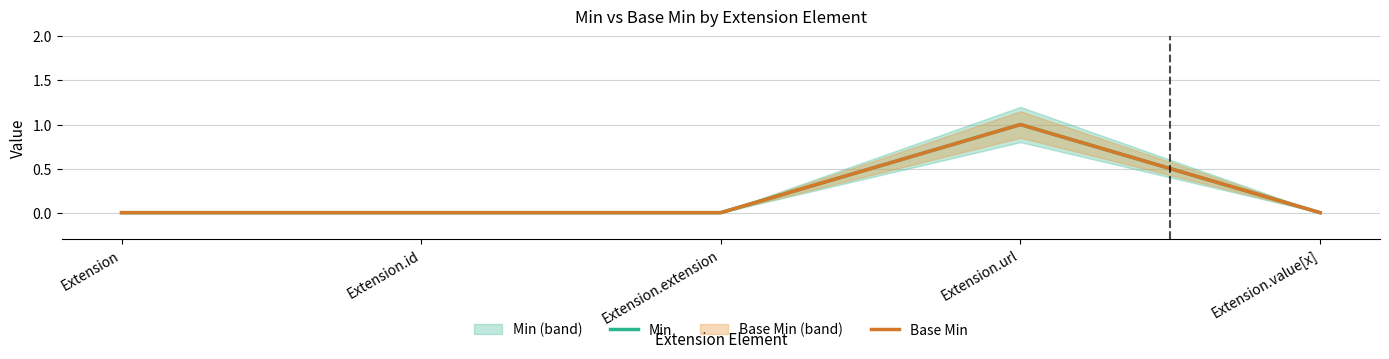

What is the value of the Base Min point at the 4th from the left?

1